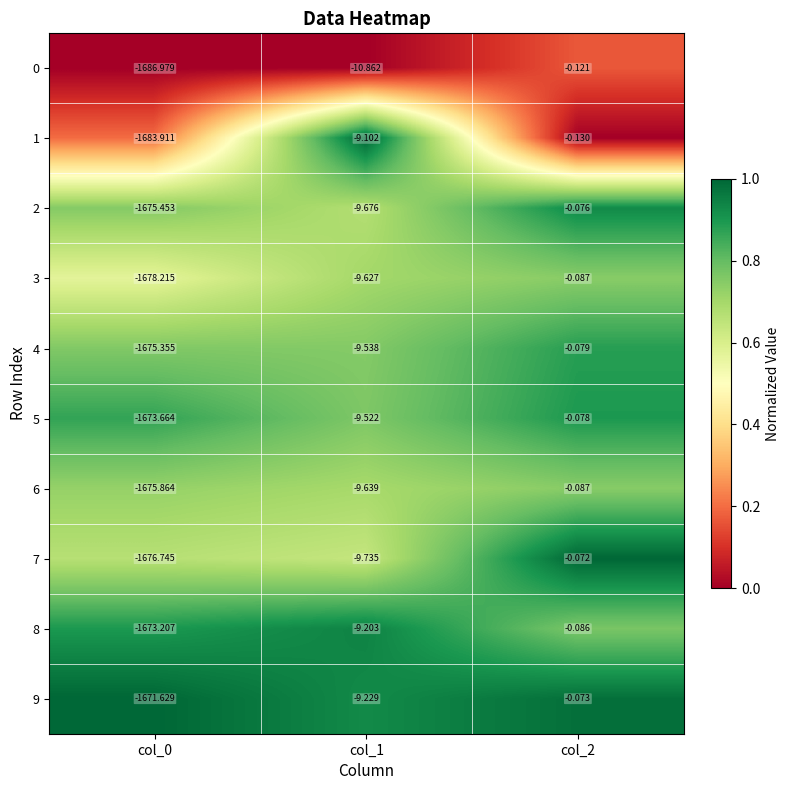

Is the value of 2 at col_2 greater than the value of 8 at col_0?

Yes